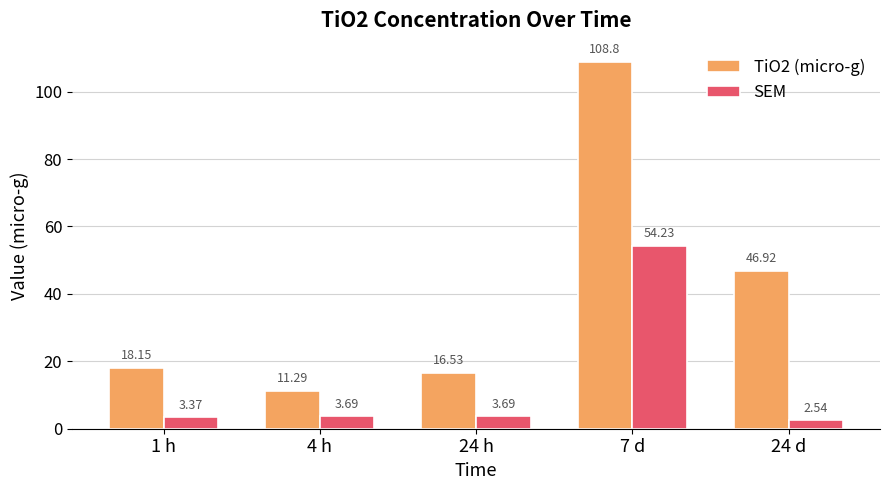

How many data points does each series have?

5